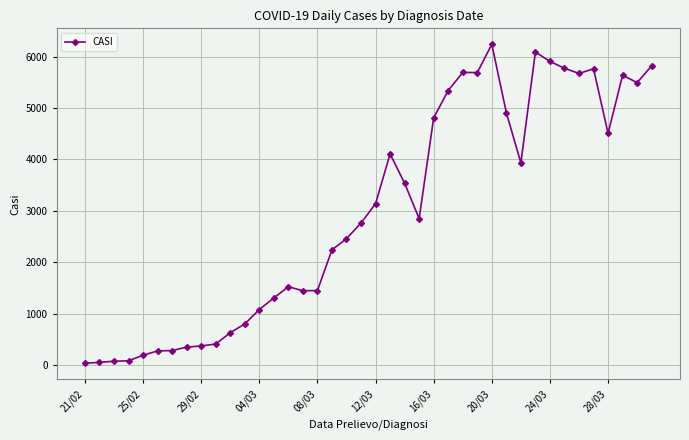

What is the sum of all values?

118723